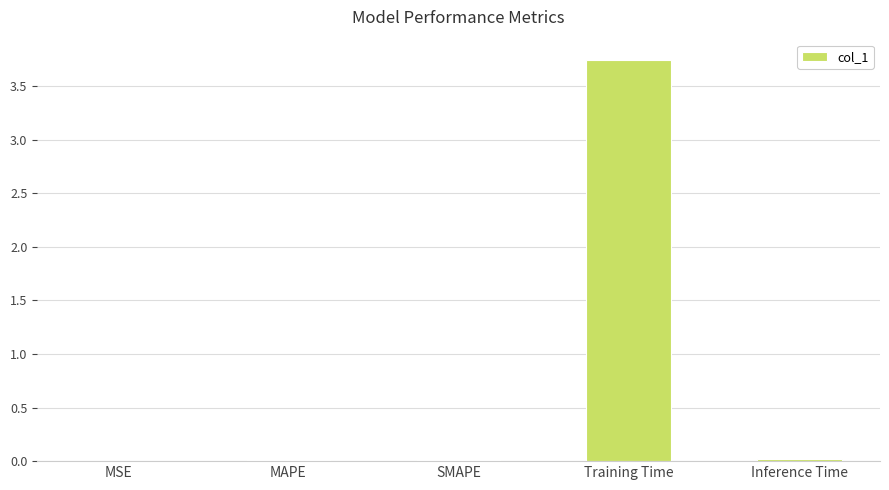

The chart shows a value of 0.0 at SMAPE. True or false?

True